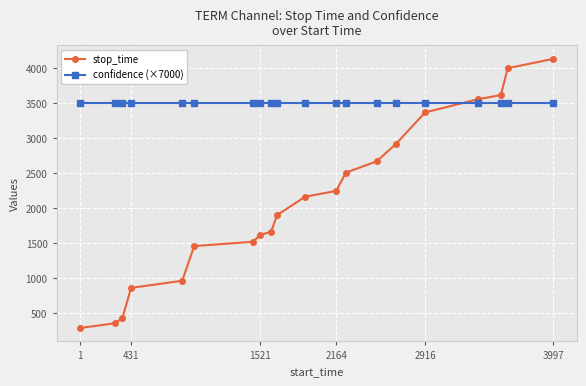

Which series has the largest range (max minus min)?

stop_time